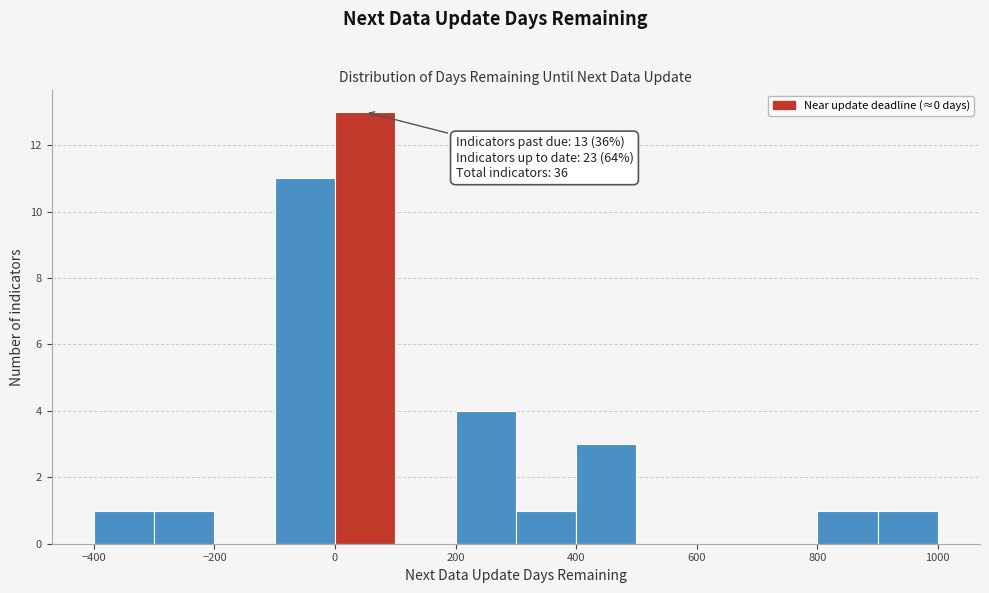

Over which range of the x-axis is the bar tallest?

0 to 100